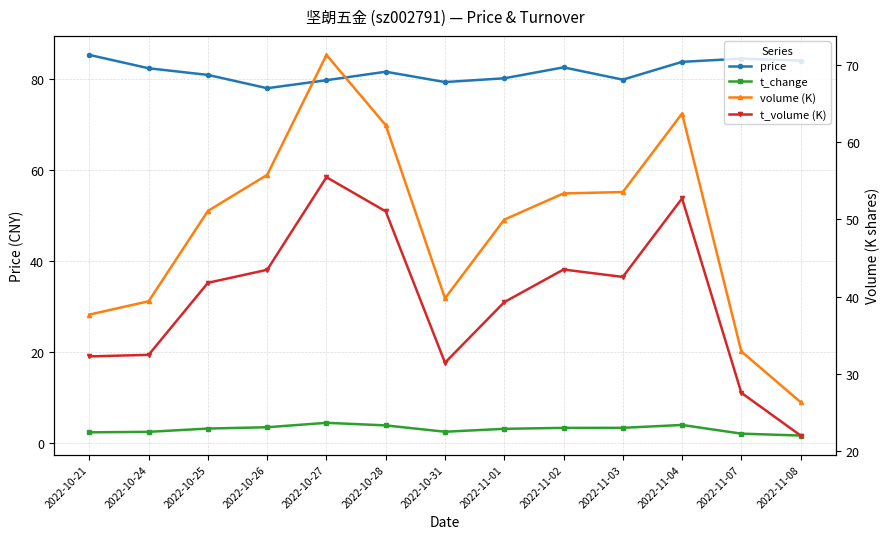

Which has a higher value, 2022-10-21 or 2022-11-04?

2022-10-21